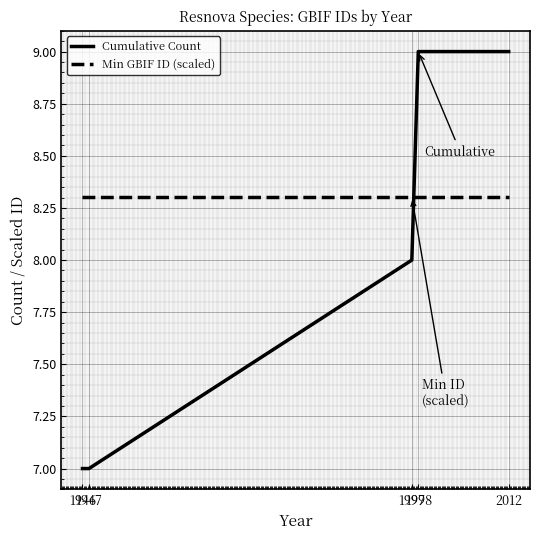

Which series has the largest total across all categories?

Min GBIF ID (scaled)